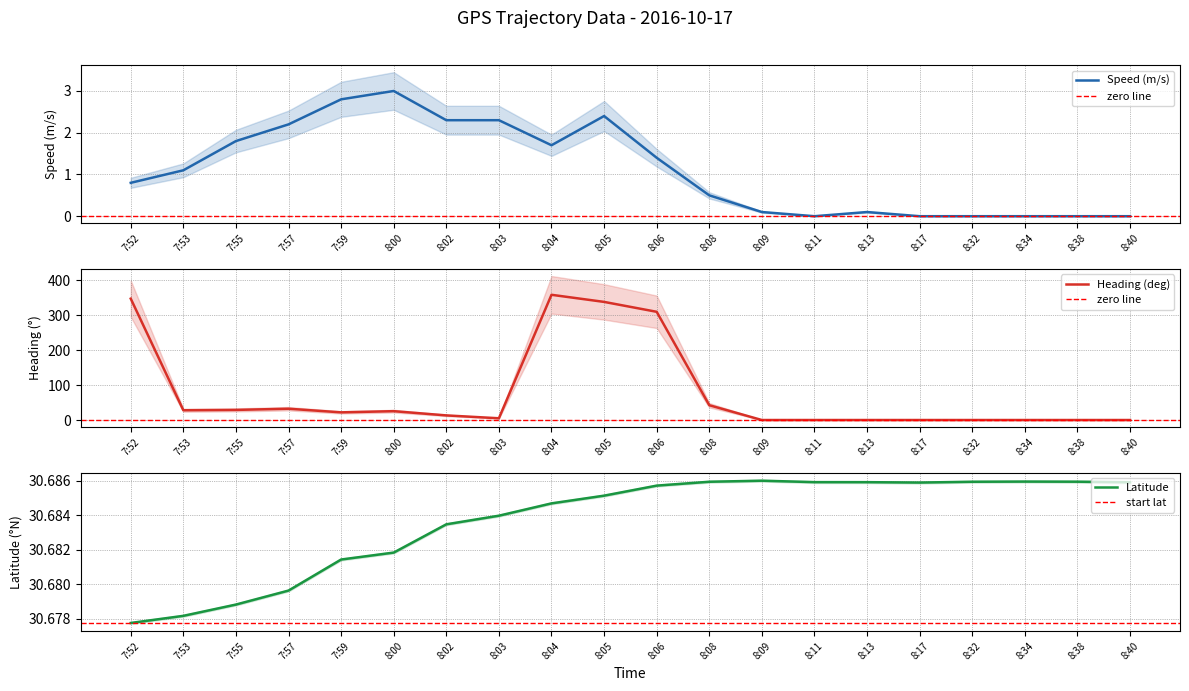

How many data points does each series have?

20